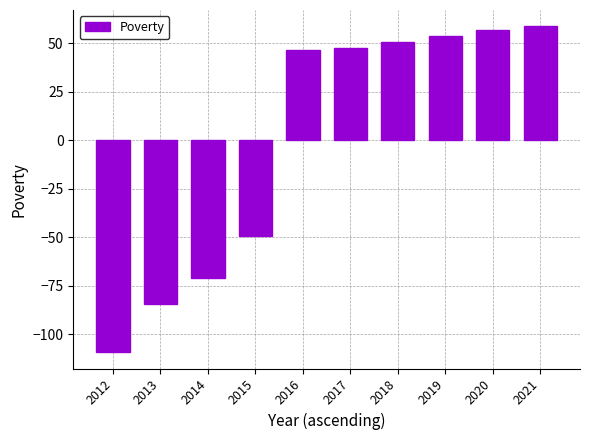

What is the greatest value displayed?

58.7